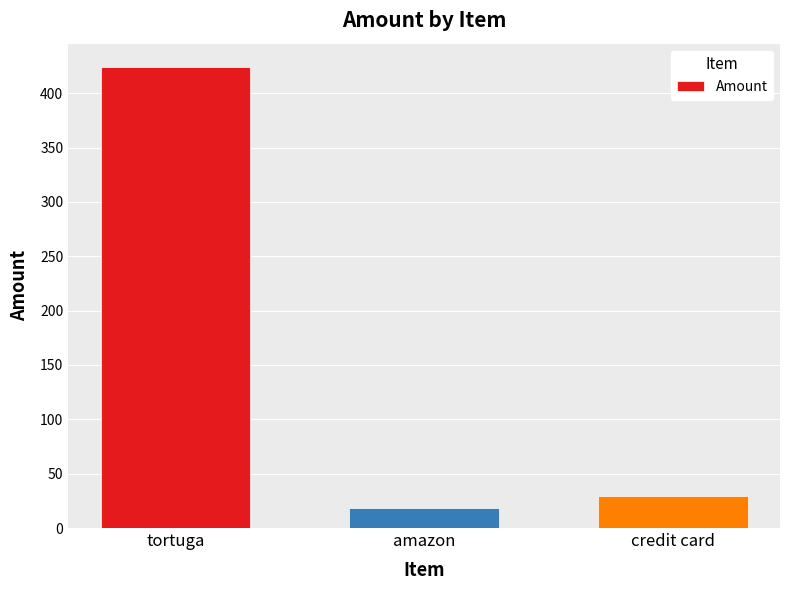

What is the ratio of the value at tortuga to the value at credit card?

14.4